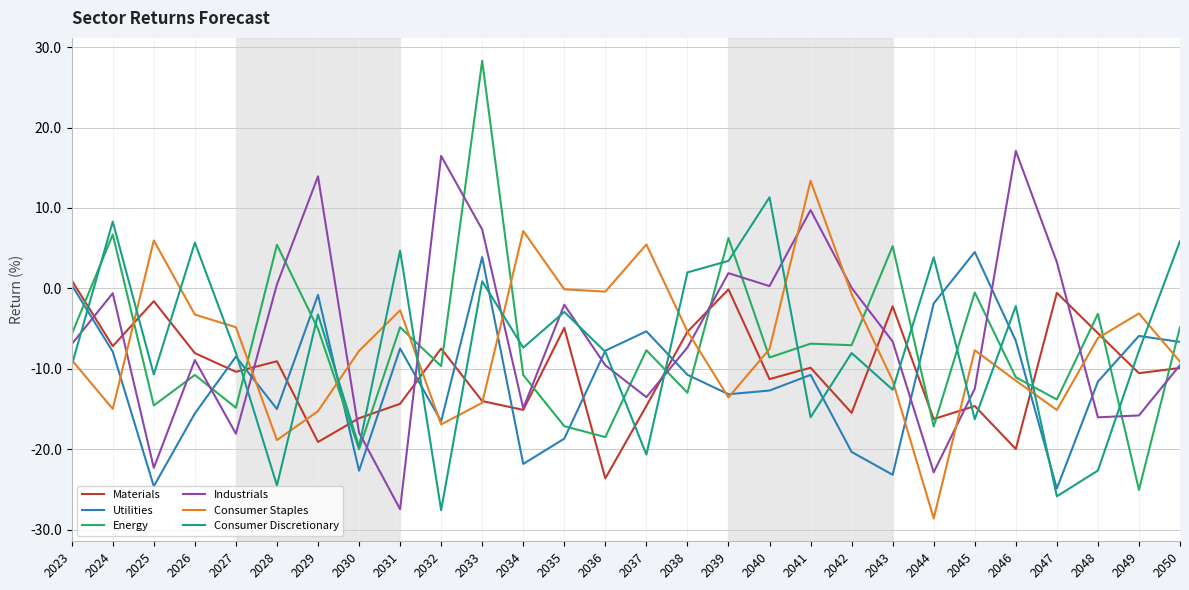

True or false: Consumer Staples and Consumer Discretionary intersect in this chart.

True